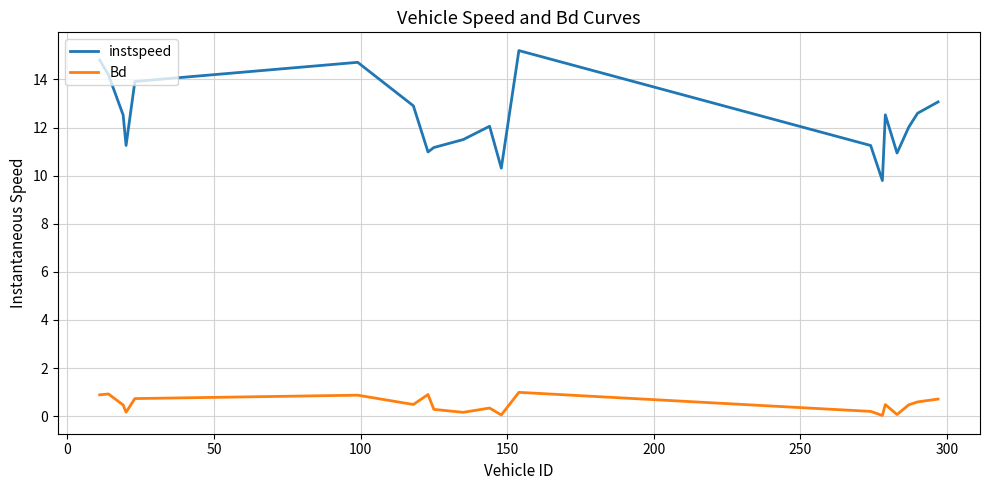

What is the lowest value of the instspeed series?

9.8